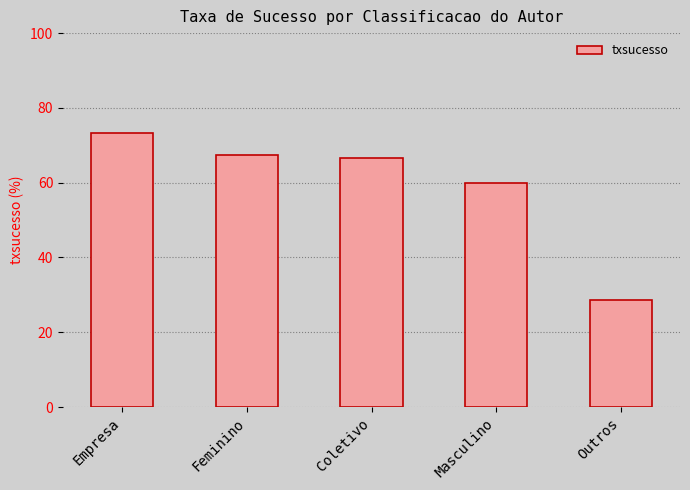

What is the ratio of the value at Feminino to the value at Empresa?

0.9